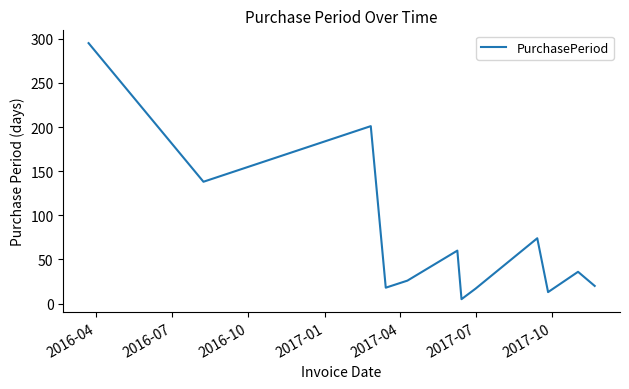

What is the maximum value shown in the chart?

295